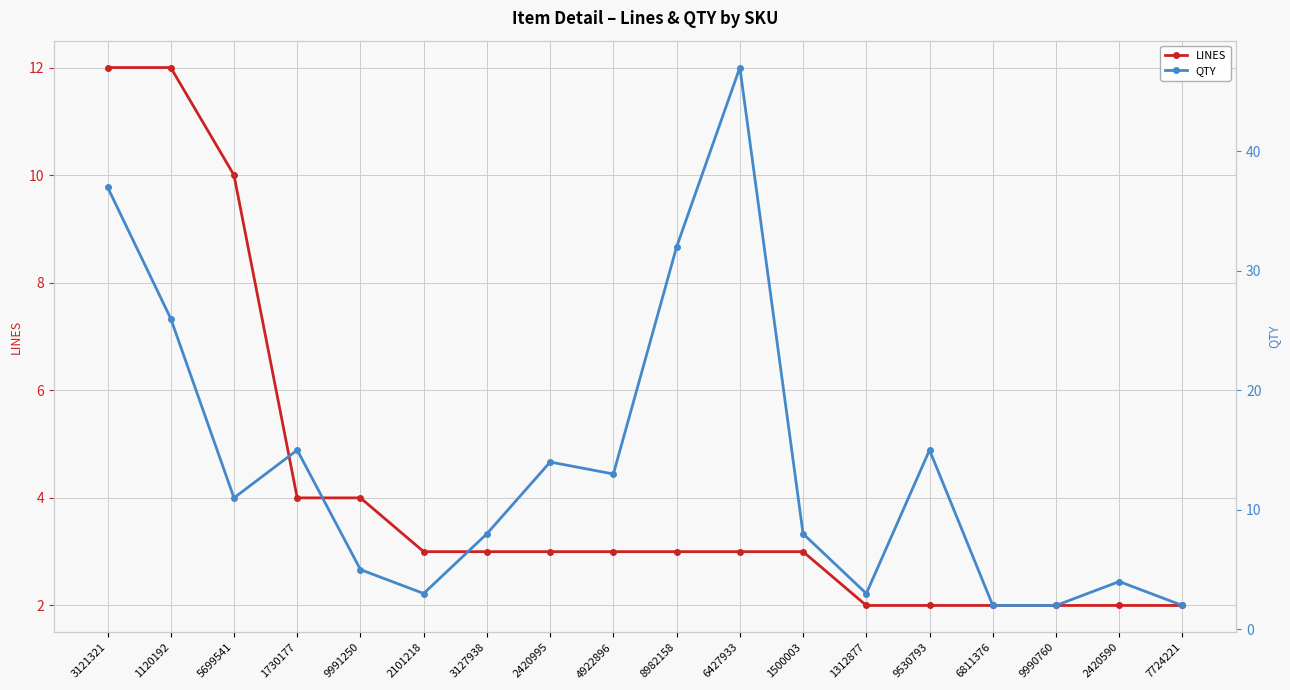

Where is the first local maximum for QTY?

1730177